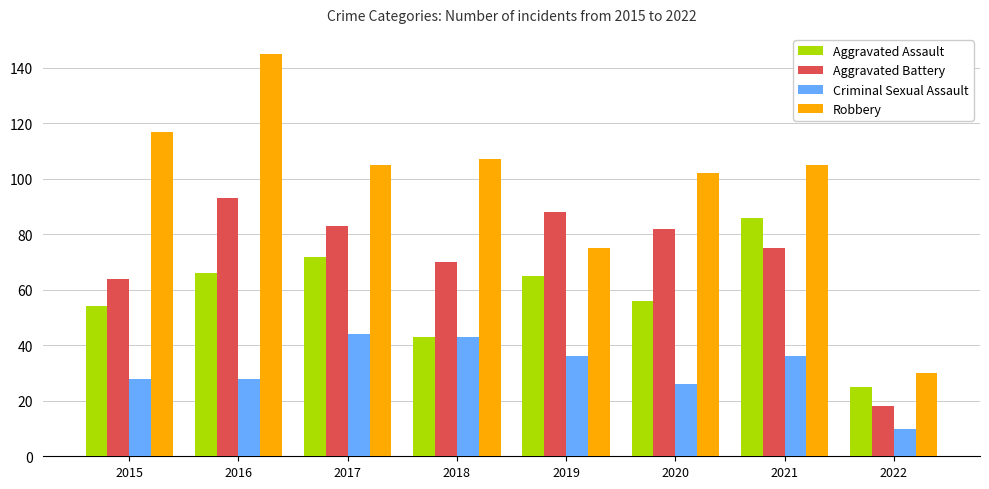

Rank the series at 2019 from lowest to highest value.

Criminal Sexual Assault, Aggravated Assault, Robbery, Aggravated Battery